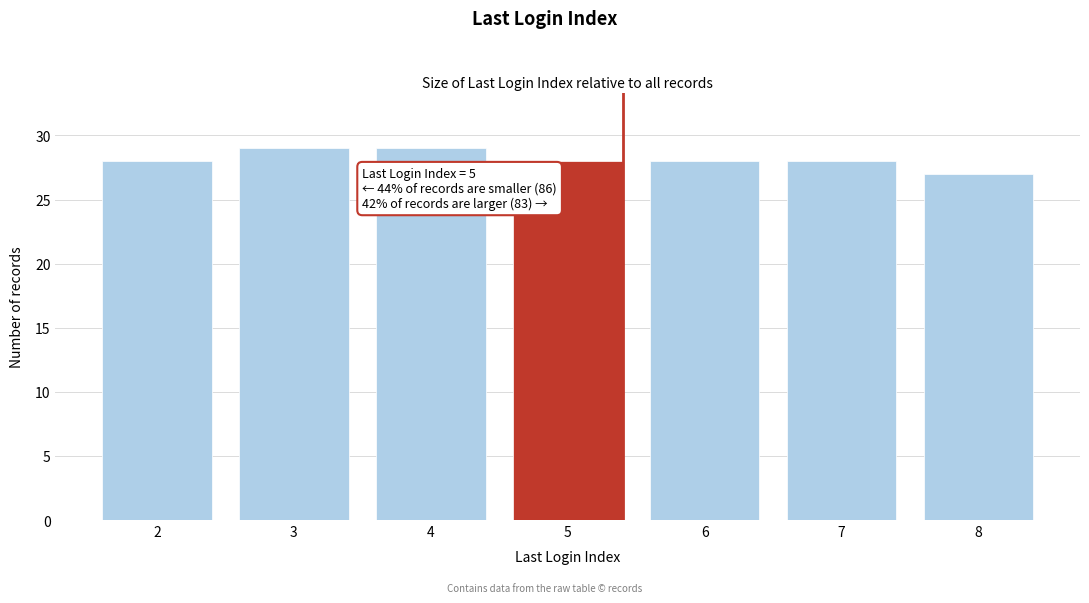

Reading right to left, what are all the values shown in this chart?

8=27	7=28	6=28	5=28	4=29	3=29	2=28